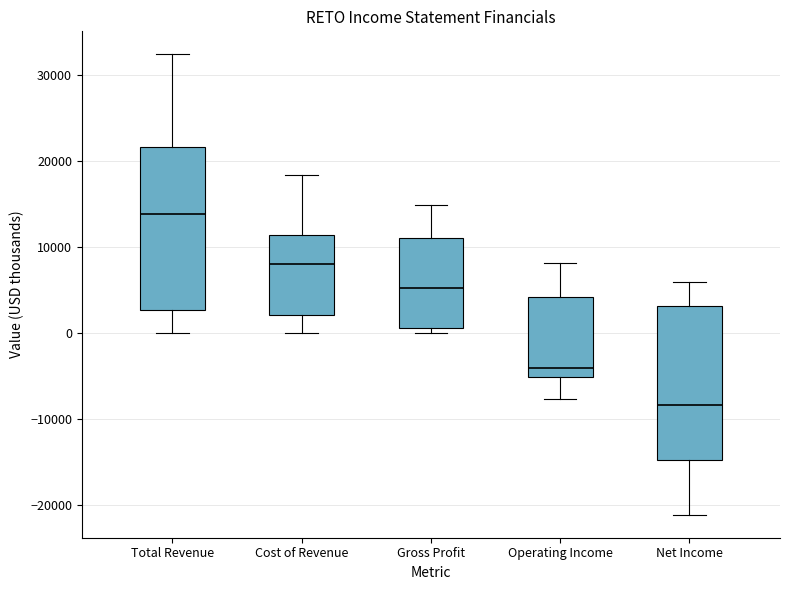

Which box has the lowest median line?

Net Income